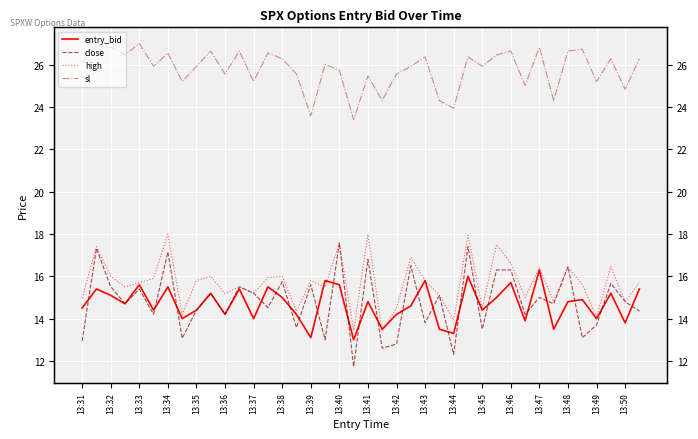

Which series changed the most between 13:36 and 13:41?

high